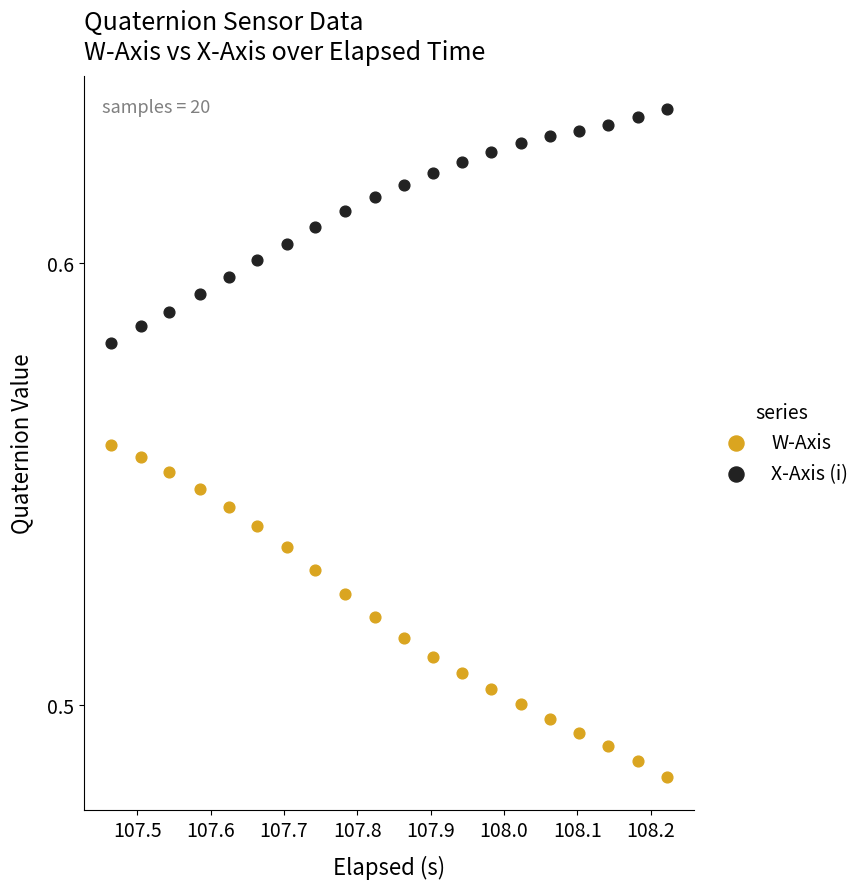

Which series reaches the minimum Y coordinate?

W-Axis